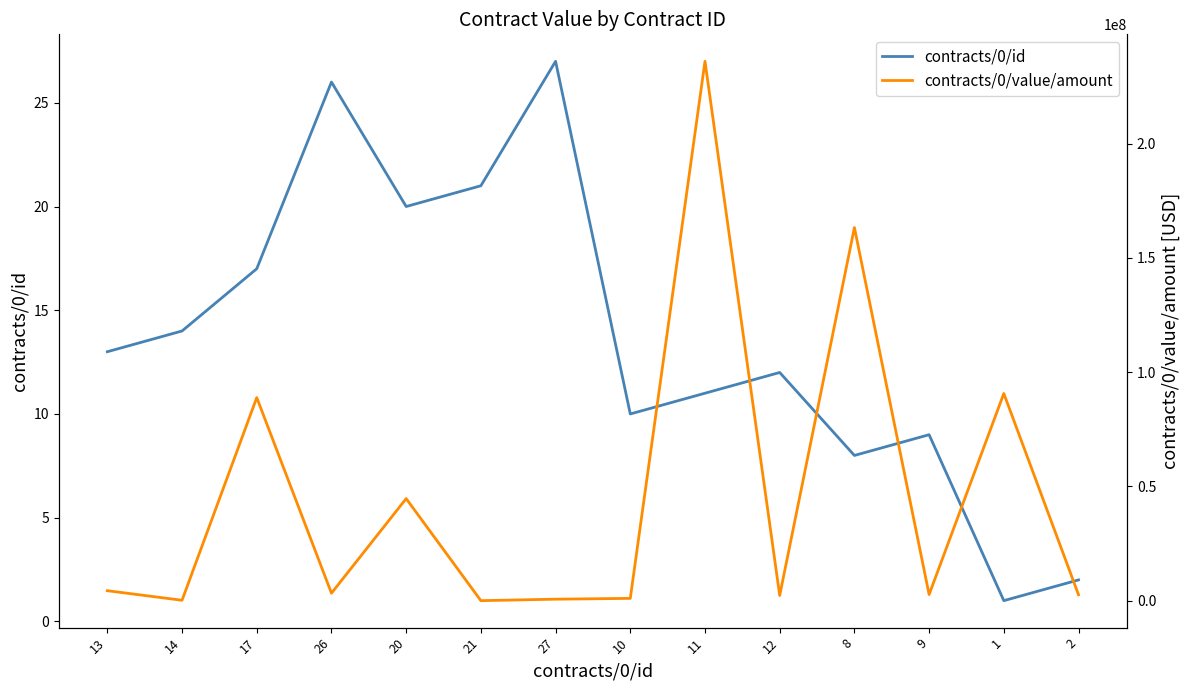

How many interior local peaks does the contracts/0/id series have?

4